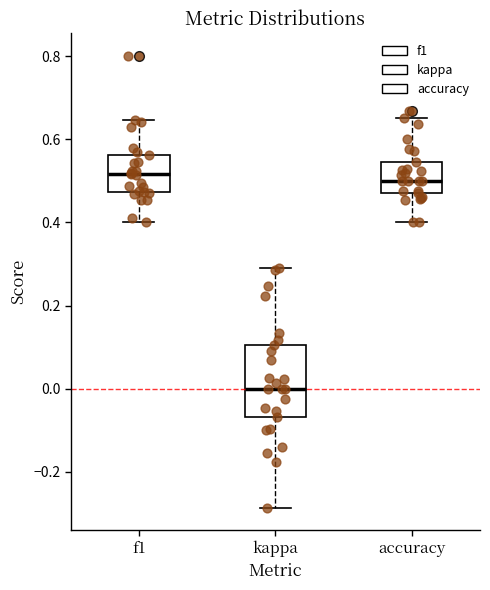

Reading left to right, read every box against the y-axis: the position of its median line, the range the box covers, and the ends of its whiskers. The values are not printed on the chart, so give them approximately, as read against the axis.

f1: median 0.52, box 0.48 to 0.56, whiskers 0.40 to 0.64
kappa: median 0.00, box -0.06 to 0.10, whiskers -0.28 to 0.30
accuracy: median 0.50, box 0.48 to 0.54, whiskers 0.40 to 0.66